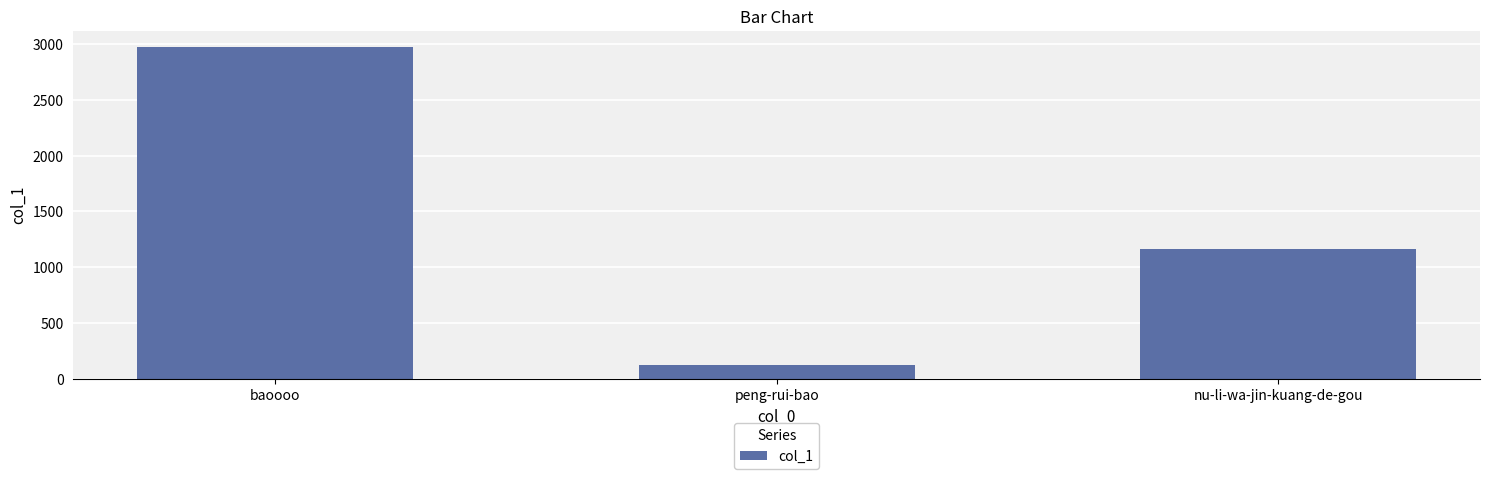

List the labels in order of value, largest first.

baoooo, nu-li-wa-jin-kuang-de-gou, peng-rui-bao